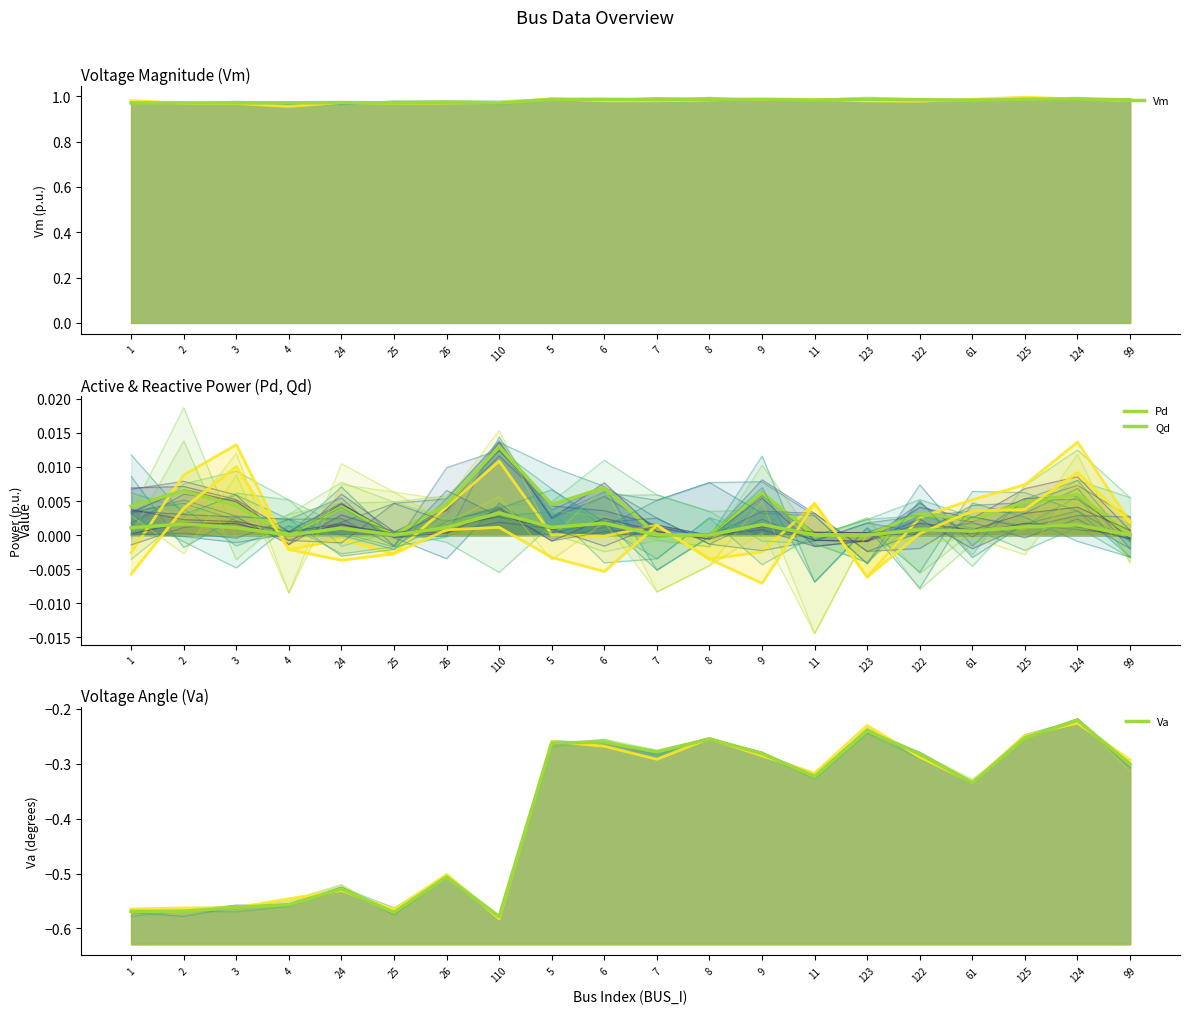

Is it true that Qd equals 0.0 at 26?

False